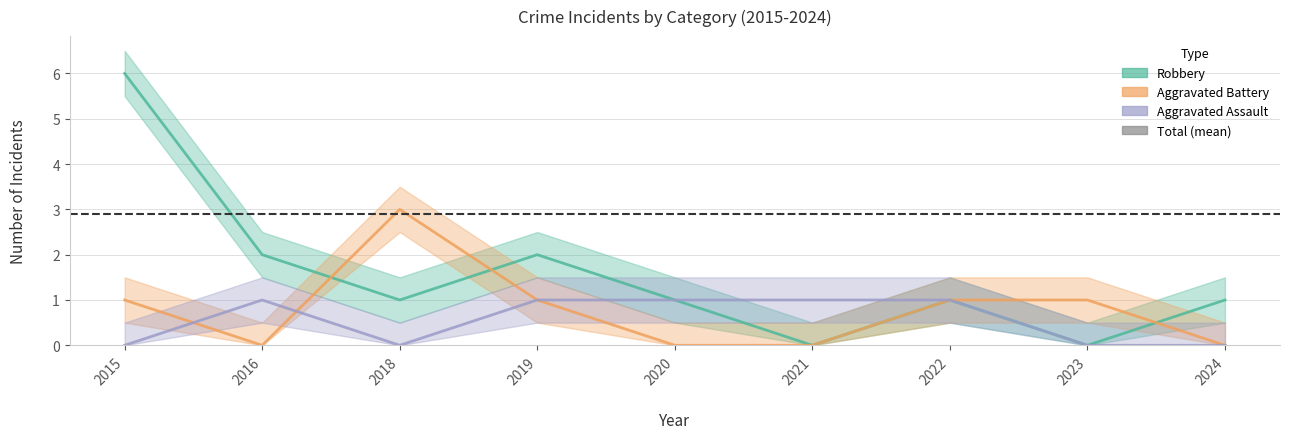

Does the chart display data point markers on the line(s)?

No